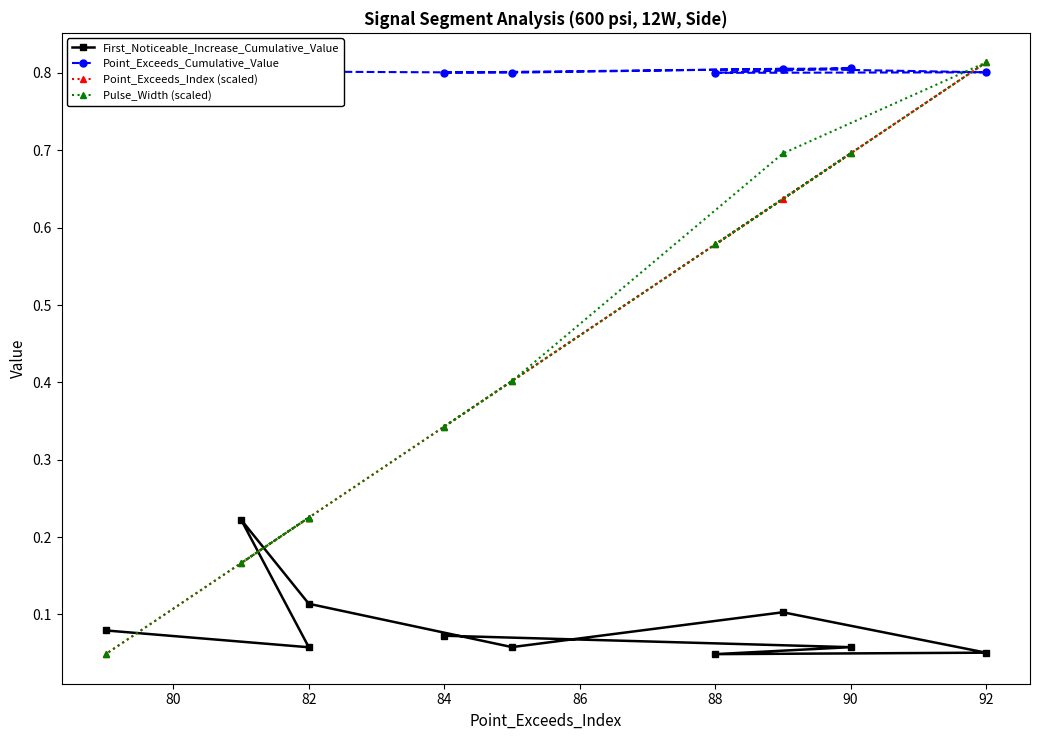

Does the chart have visible grid lines?

No